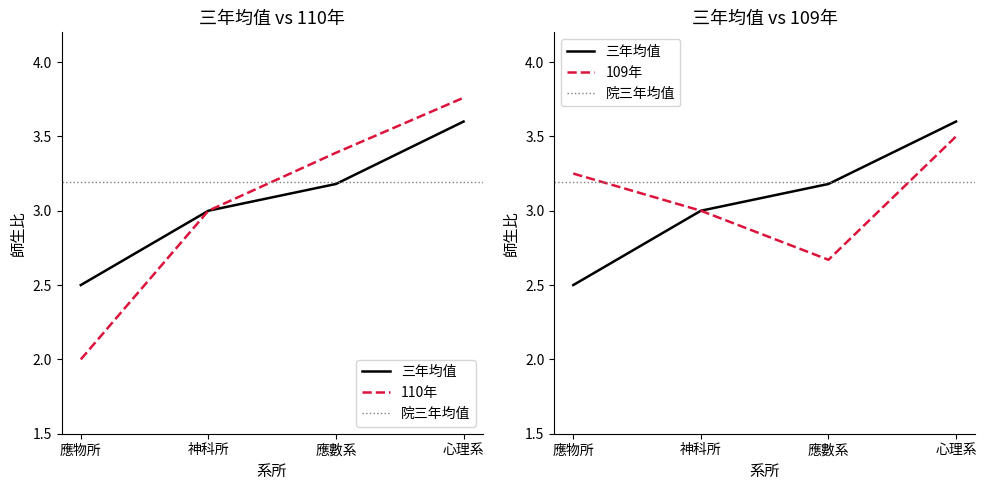

True or false: 109年 and 110年 cross at least once.

False